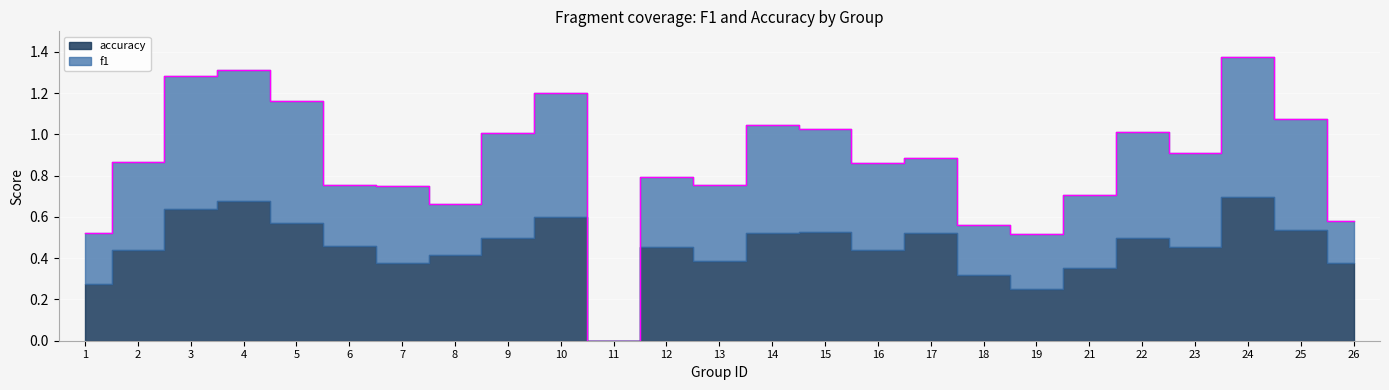

Which label corresponds to the smallest value in the chart?

11